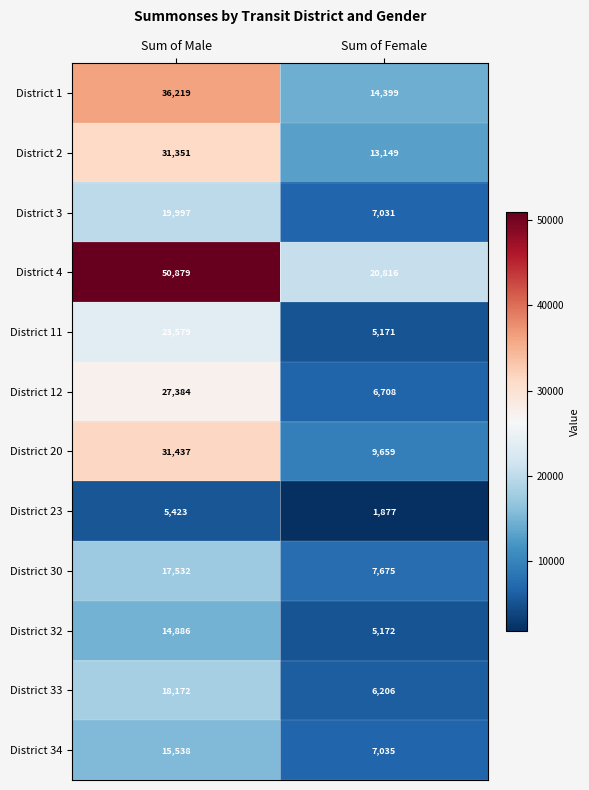

List the series in order of their peak value, lowest first.

District 23, District 32, District 34, District 30, District 33, District 3, District 11, District 12, District 2, District 20, District 1, District 4